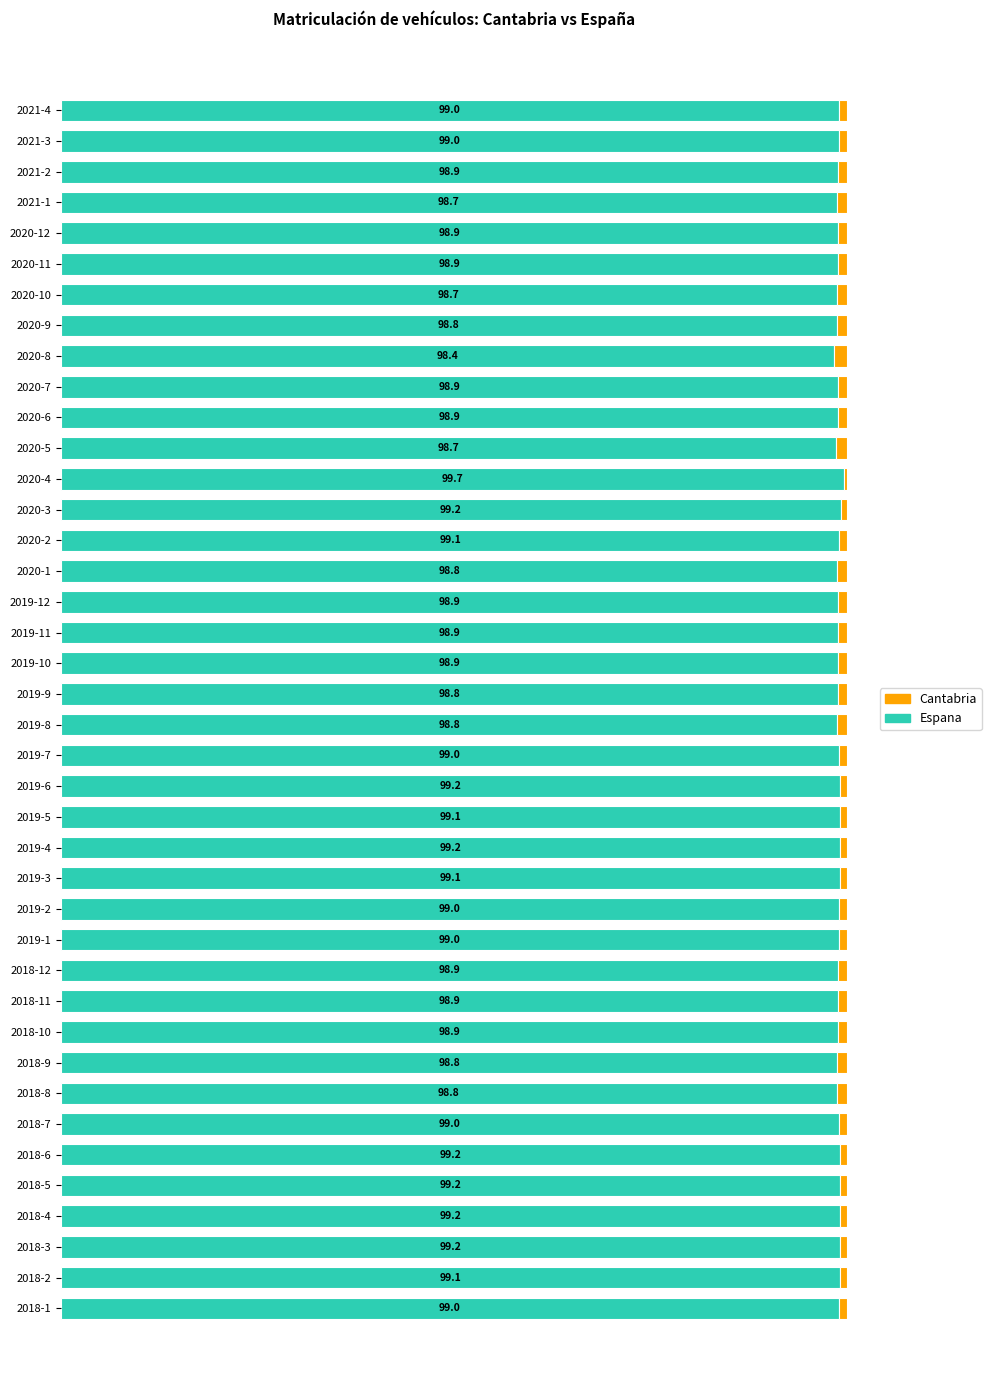

At which label does Espana reach its peak?

2020-4